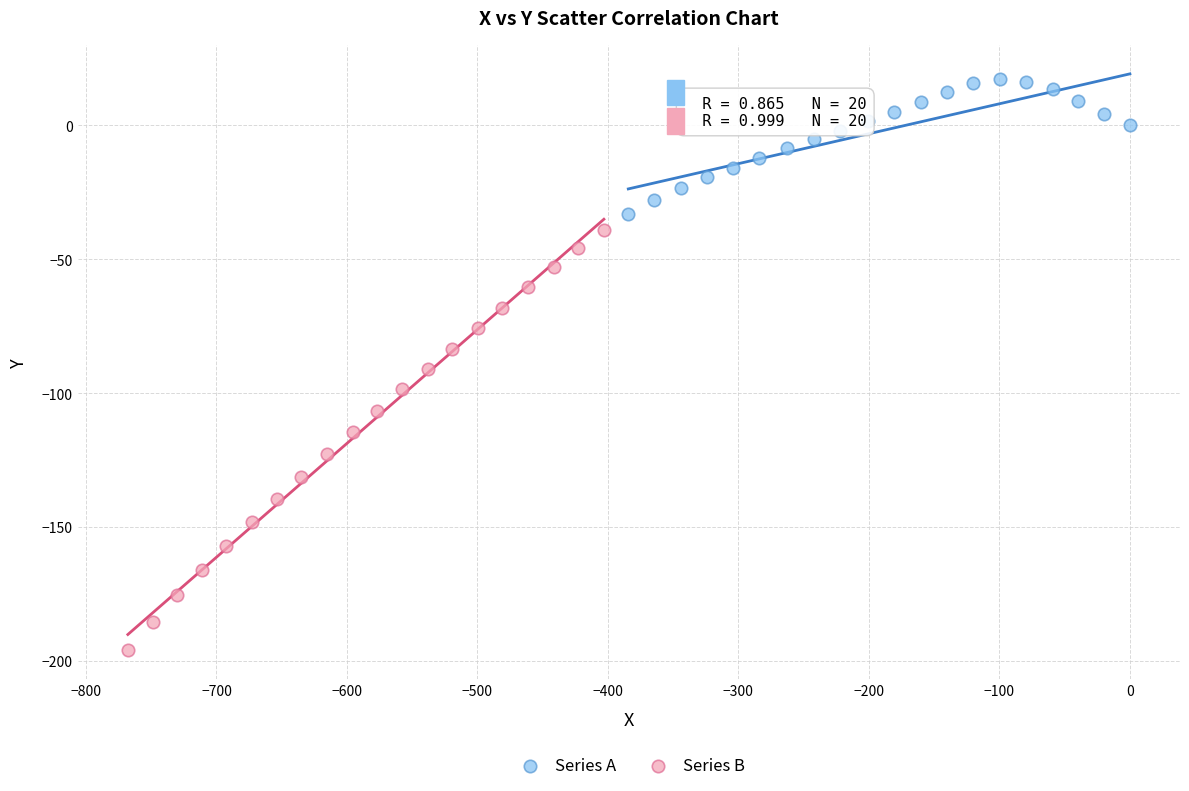

Which series reaches the minimum Y coordinate?

Series B